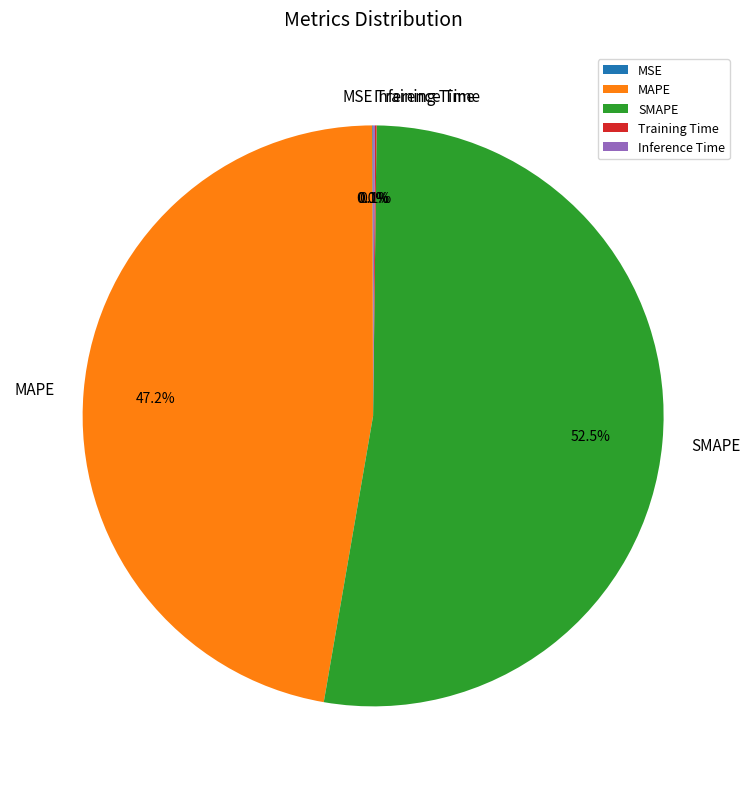

What is the largest slice in the pie chart?

SMAPE